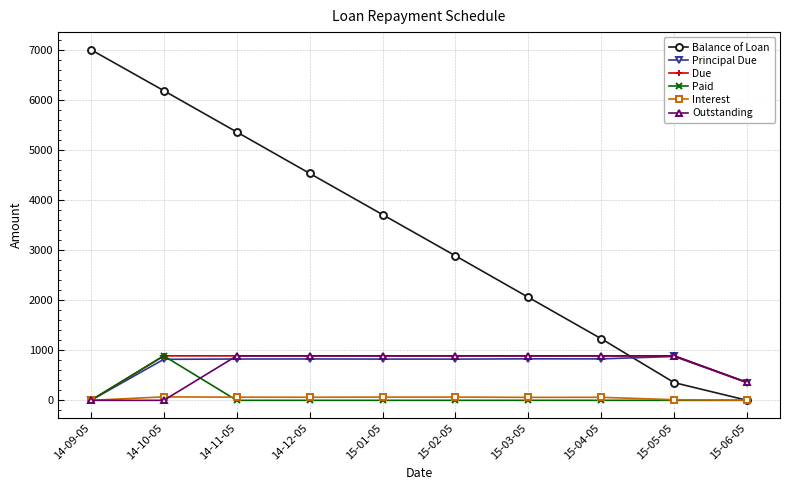

Where do Balance of Loan and Outstanding first cross each other?

15-04-05 and 15-05-05